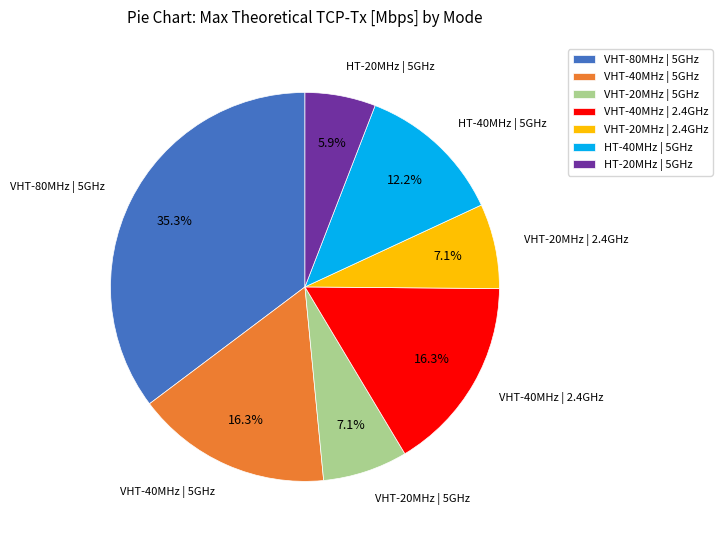

What percentage is the VHT-40MHz | 5GHz slice, to the nearest percent?

16%